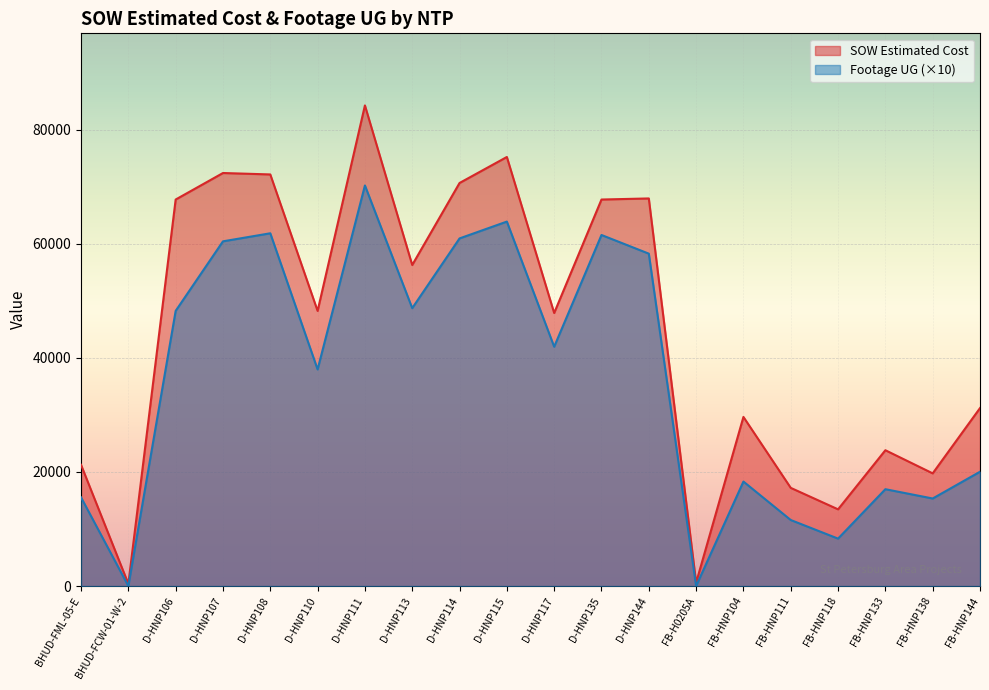

Does the chart display data point markers on the line(s)?

No